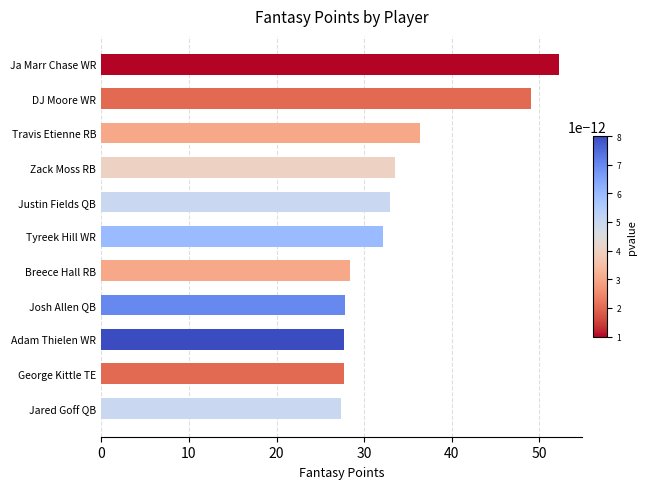

What is the sum of all values?

375.2